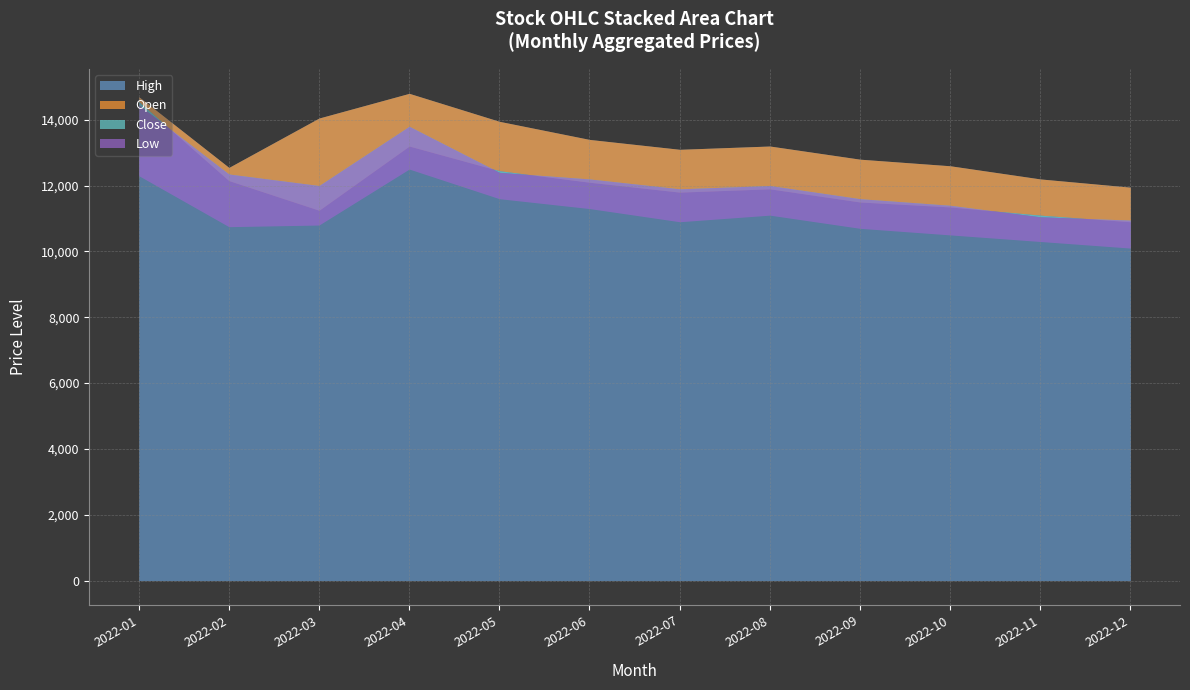

What is the sum of all Close values?

146100